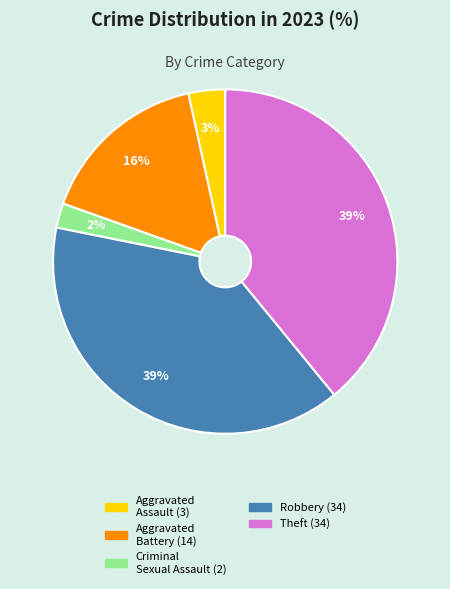

Does any single category account for the majority?

No